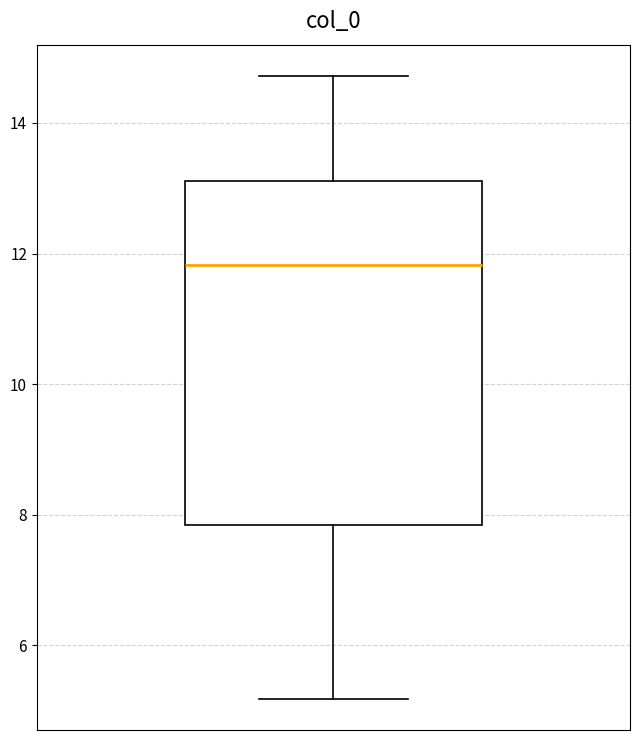

Transcribe this box plot: give where the median line is, the range the box spans, and where the two whiskers end, as read against the y-axis. The values are not printed on the chart, so give them approximately, as read against the axis.

median 11.8, box 7.8 to 13.2, whiskers 5.2 to 14.8